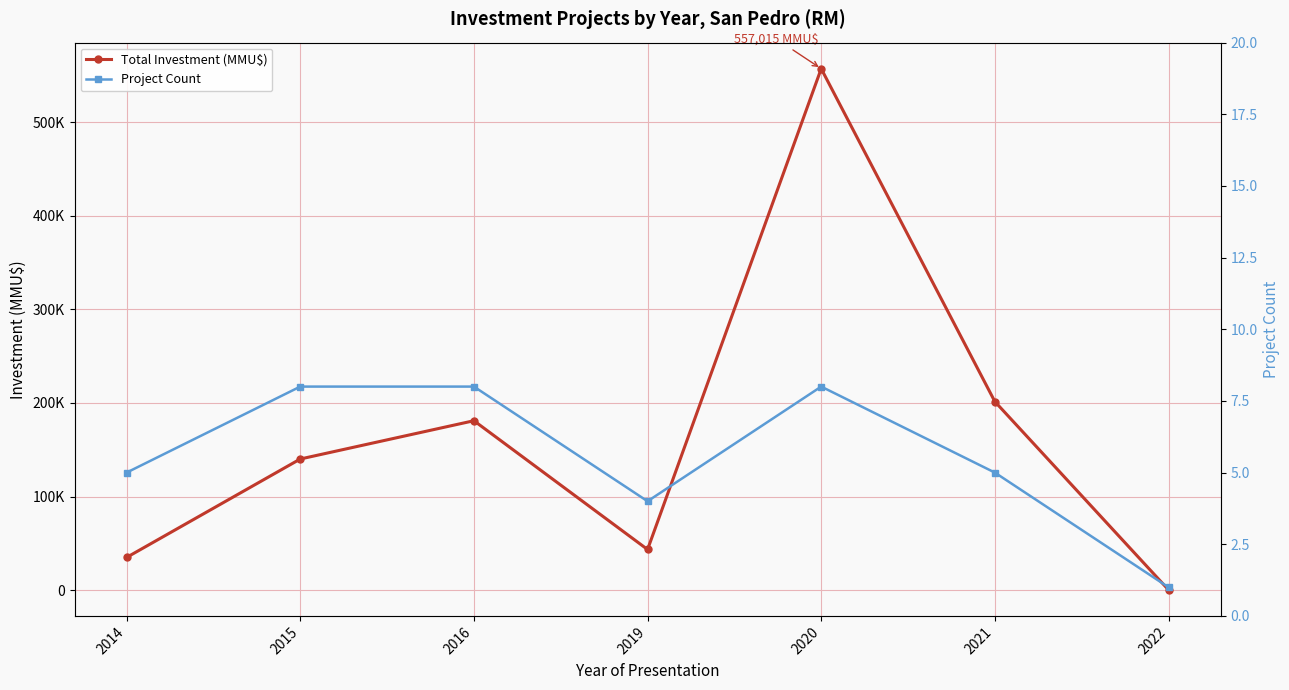

True or false: Total Investment (MMU$) and Project Count cross at least once.

False